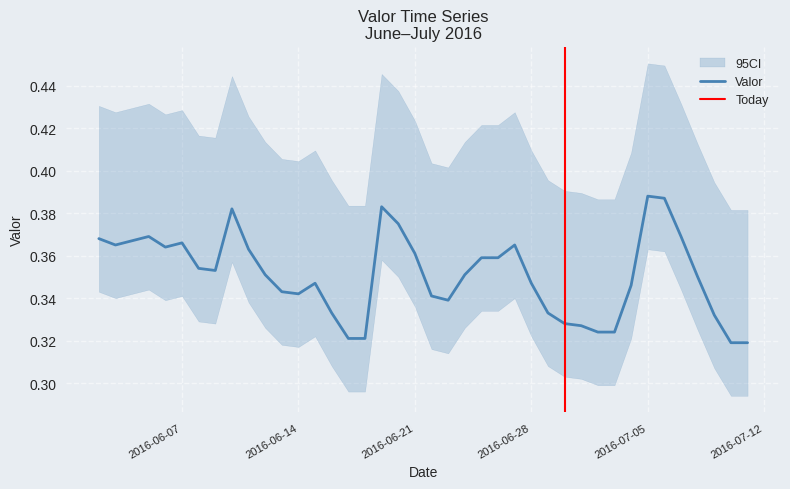

Rank the categories by value from highest to lowest.

2016-07-05, 2016-07-06, 2016-06-19, 2016-06-10, 2016-06-20, 2016-06-05, 2016-07-07, 2016-06-02, 2016-06-07, 2016-06-03, 2016-06-27, 2016-06-06, 2016-06-11, 2016-06-21, 2016-06-25, 2016-06-26, 2016-06-08, 2016-06-09, 2016-06-12, 2016-06-24, 2016-07-08, 2016-06-15, 2016-06-28, 2016-07-04, 2016-06-13, 2016-06-14, 2016-06-22, 2016-06-23, 2016-06-16, 2016-06-29, 2016-07-09, 2016-06-30, 2016-07-01, 2016-07-02, 2016-07-03, 2016-06-17, 2016-06-18, 2016-07-10, 2016-07-11